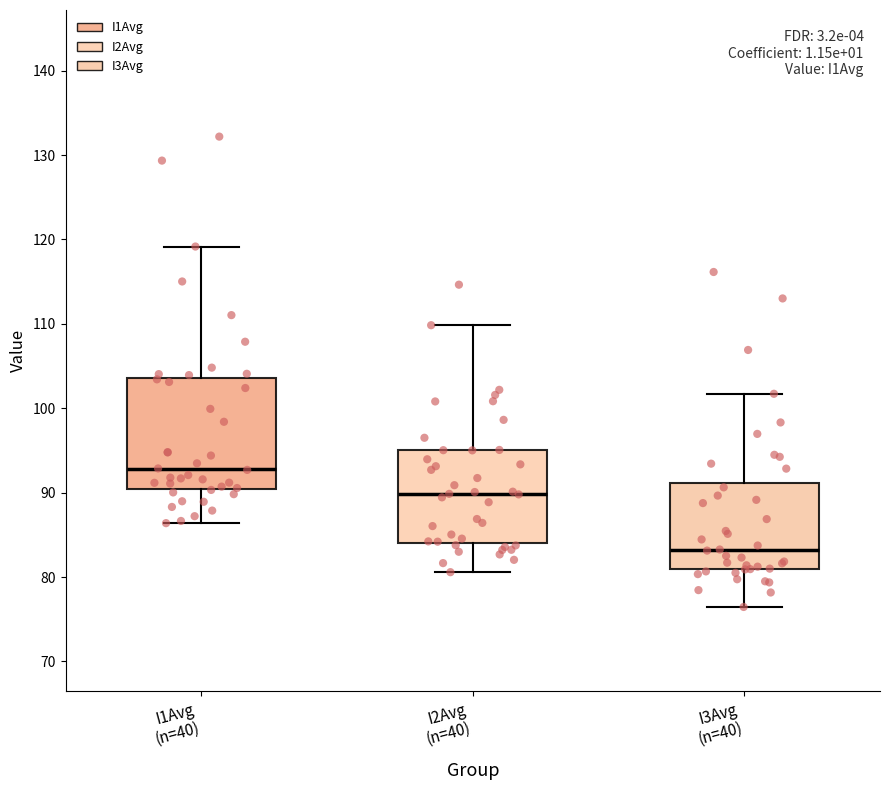

Comparing the boxes themselves (not the whiskers), which one is the tallest?

I1Avg (n=40)